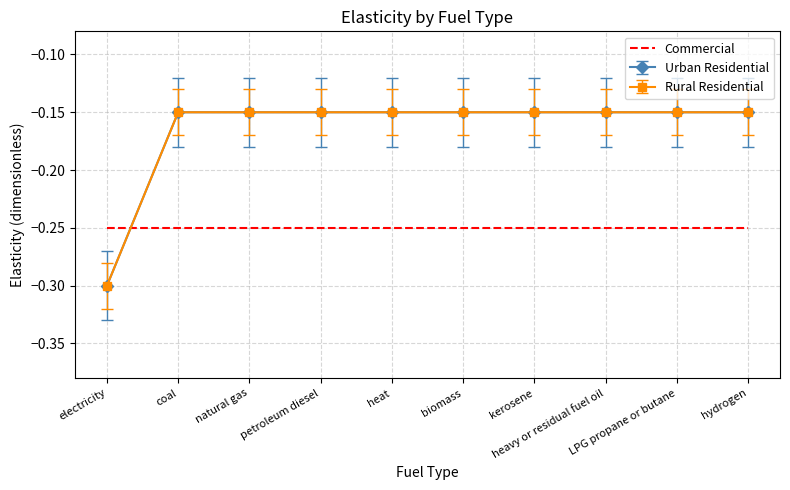

Which label corresponds to the smallest value in the chart?

electricity